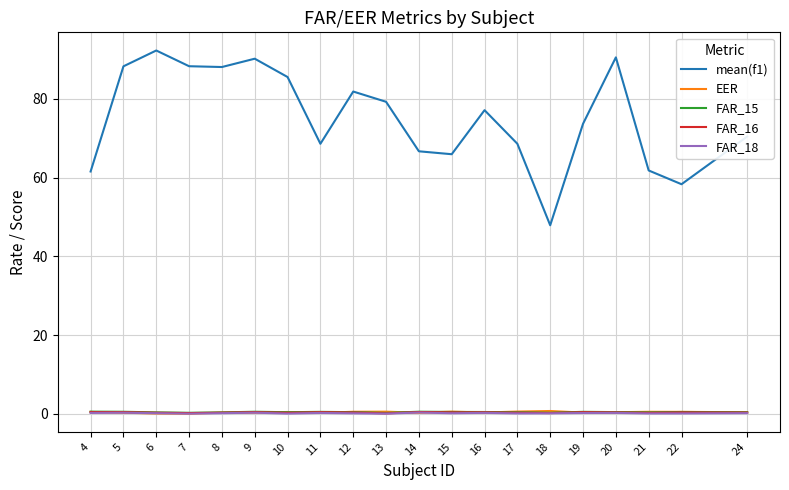

True or false: FAR_18 and mean(f1) intersect in this chart.

False